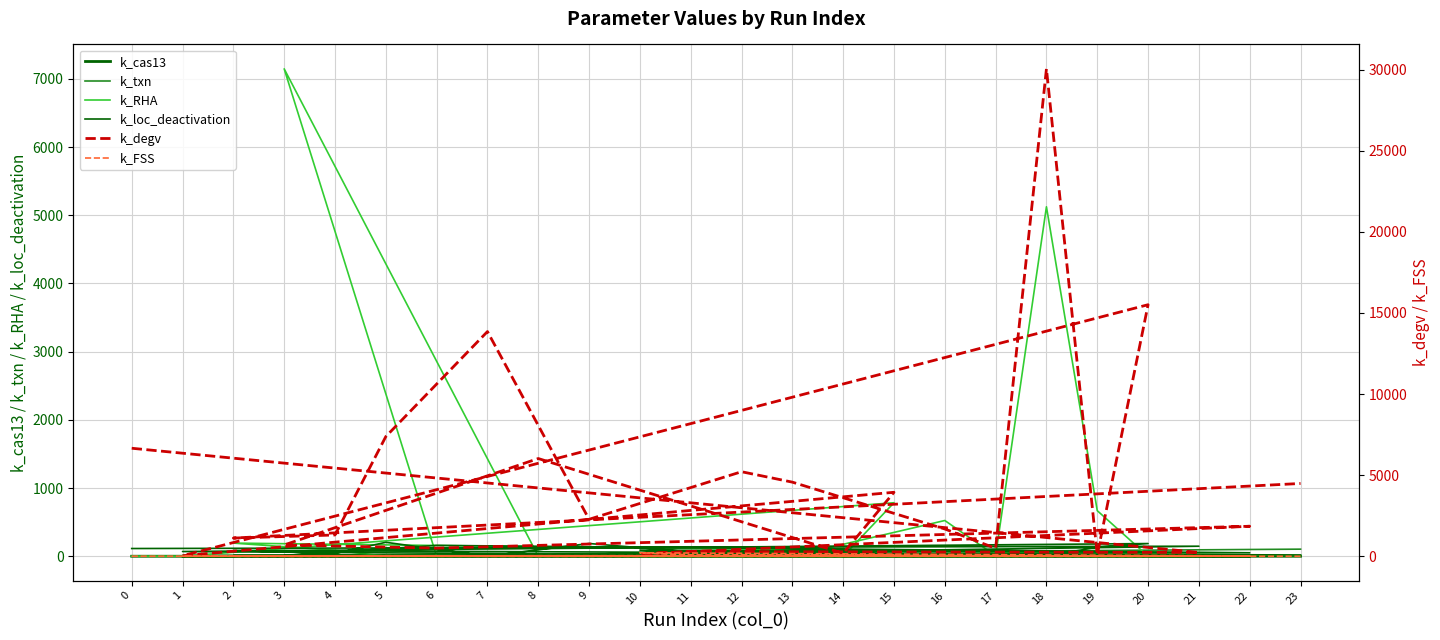

What is the sum of all k_loc_deactivation values?

1715.6